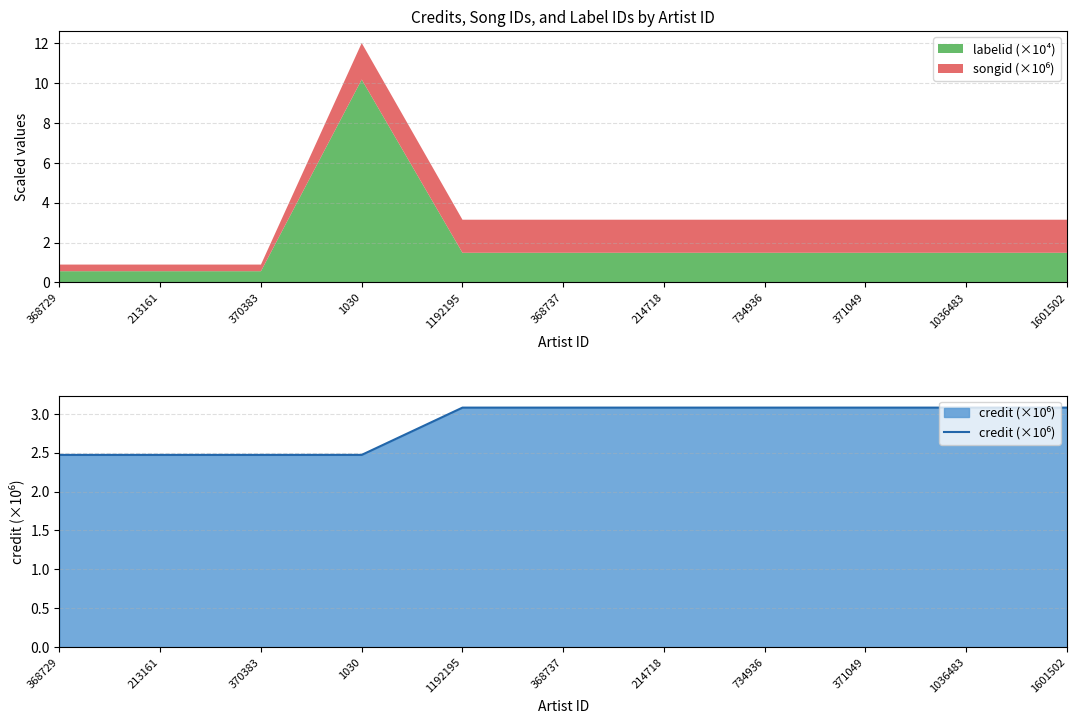

What are all the series names shown in the legend?

labelid (×10⁴), songid (×10⁶), credit (×10⁶)